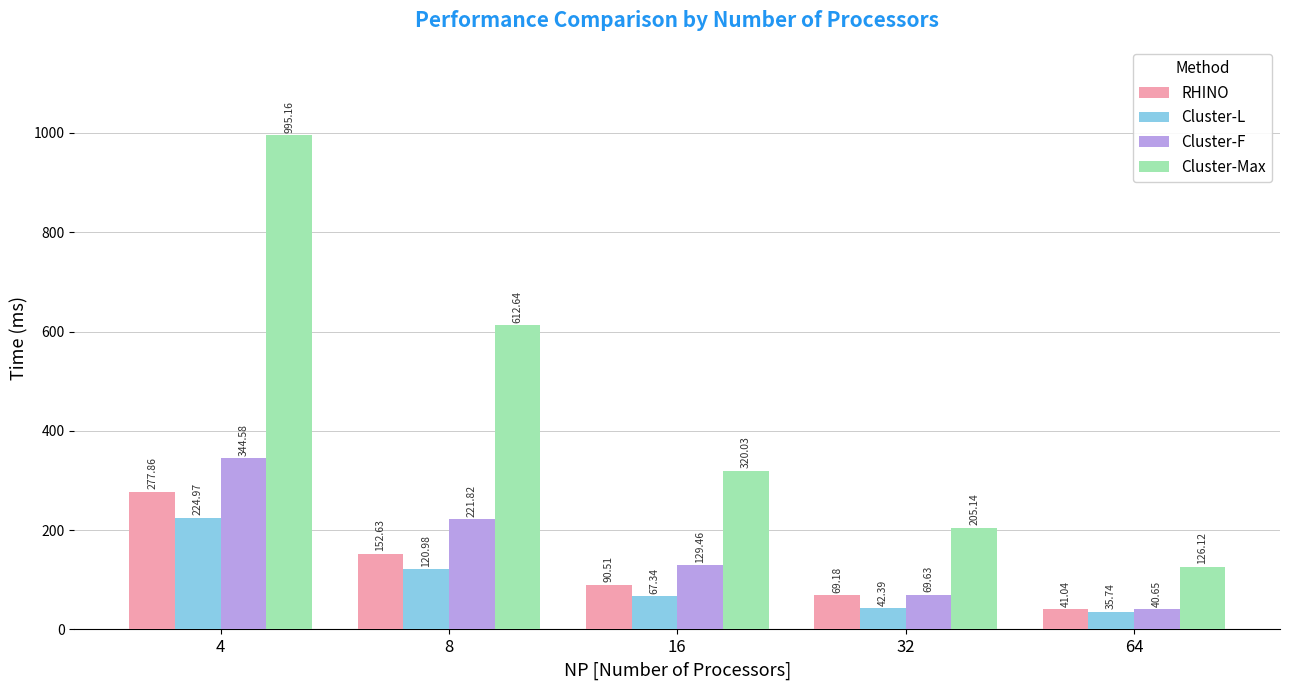

Which series has the largest range (max minus min)?

Cluster-Max